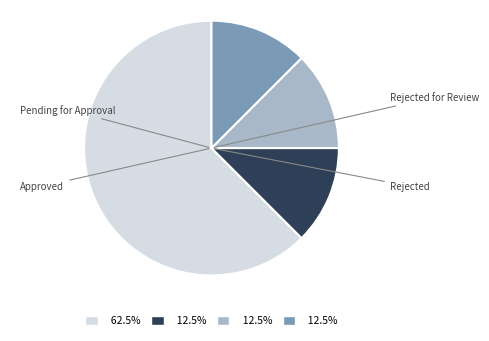

How many segments does this pie chart have?

4